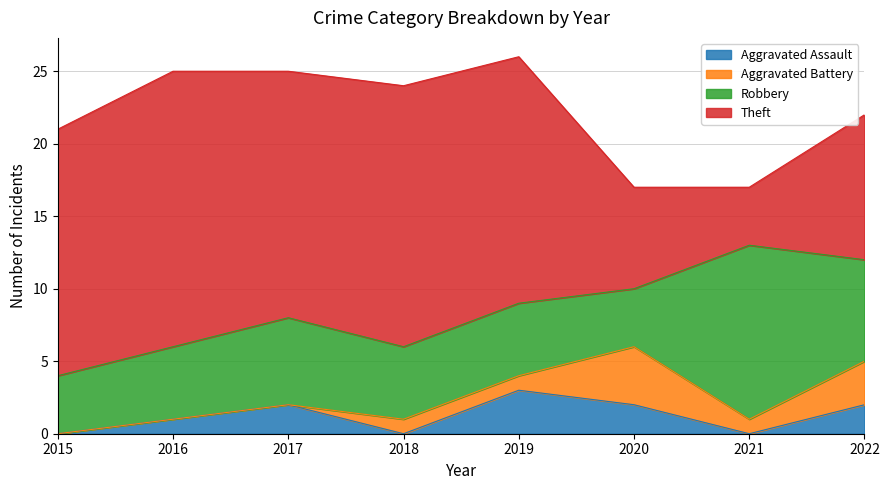

Which series has the largest range (max minus min)?

Theft